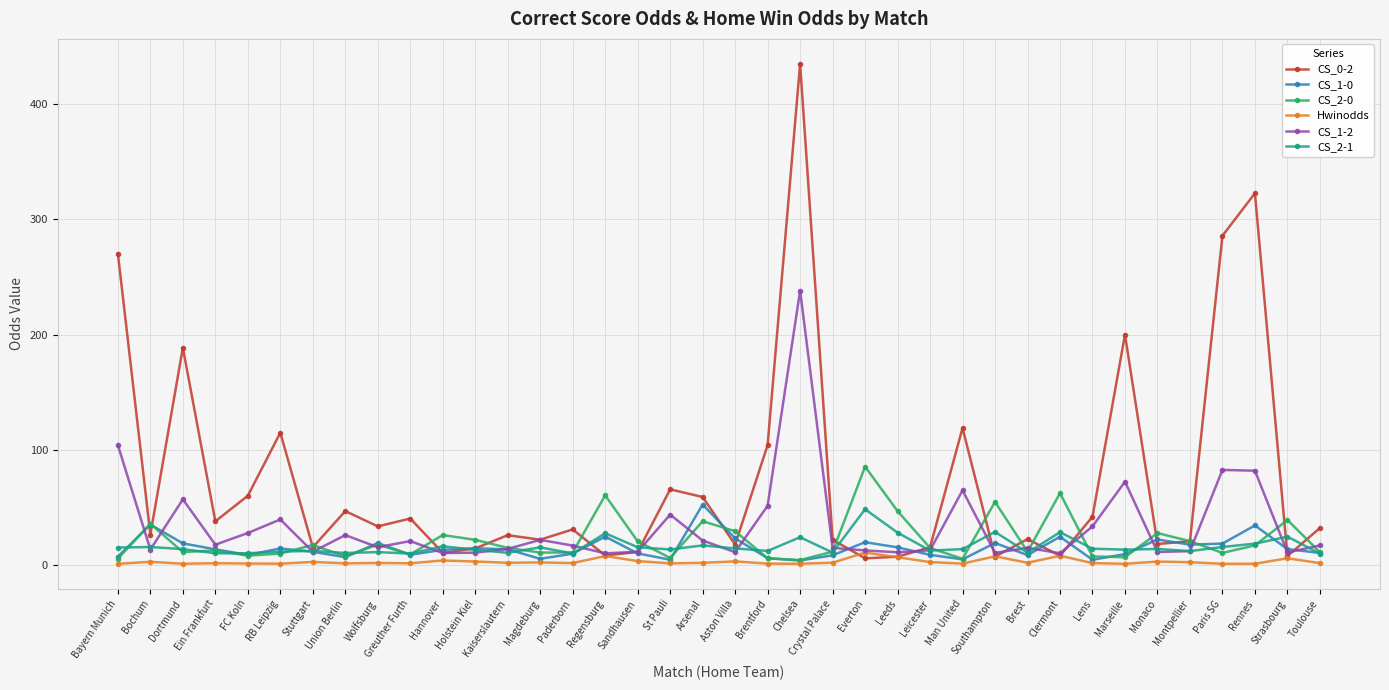

What is the label of the 16th point from the left?

Regensburg